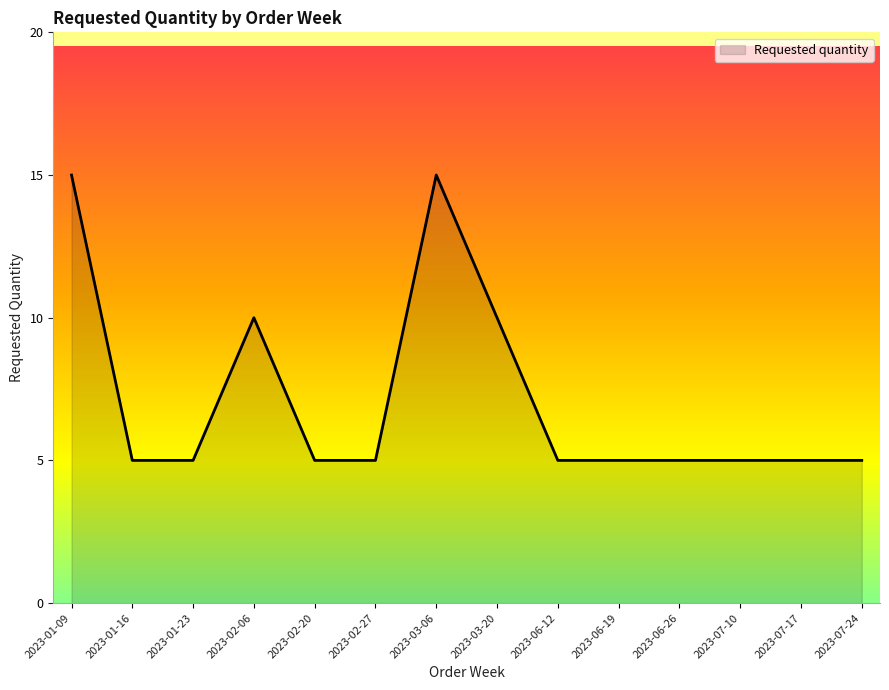

Is it true that the value at 2023-01-23 is 3?

False